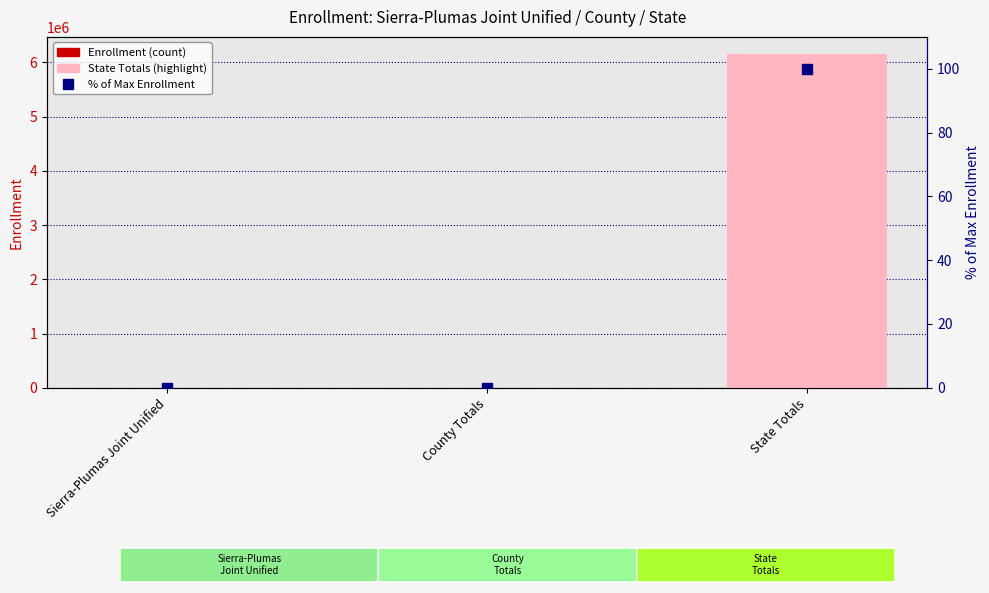

What is the average value of the % of Max Enrollment series?

33.3